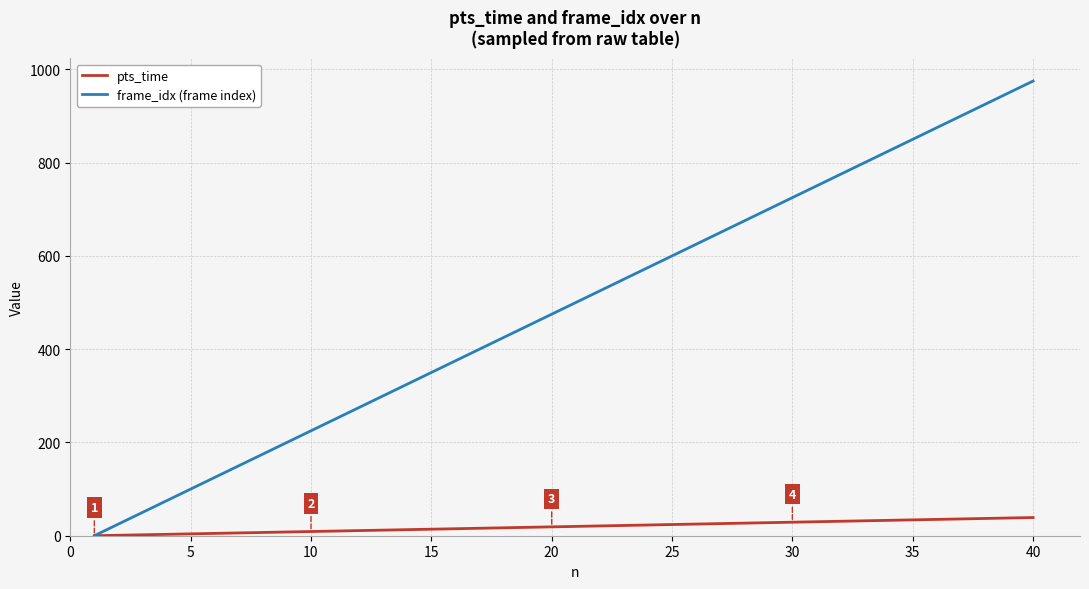

What is the greatest value displayed?

975